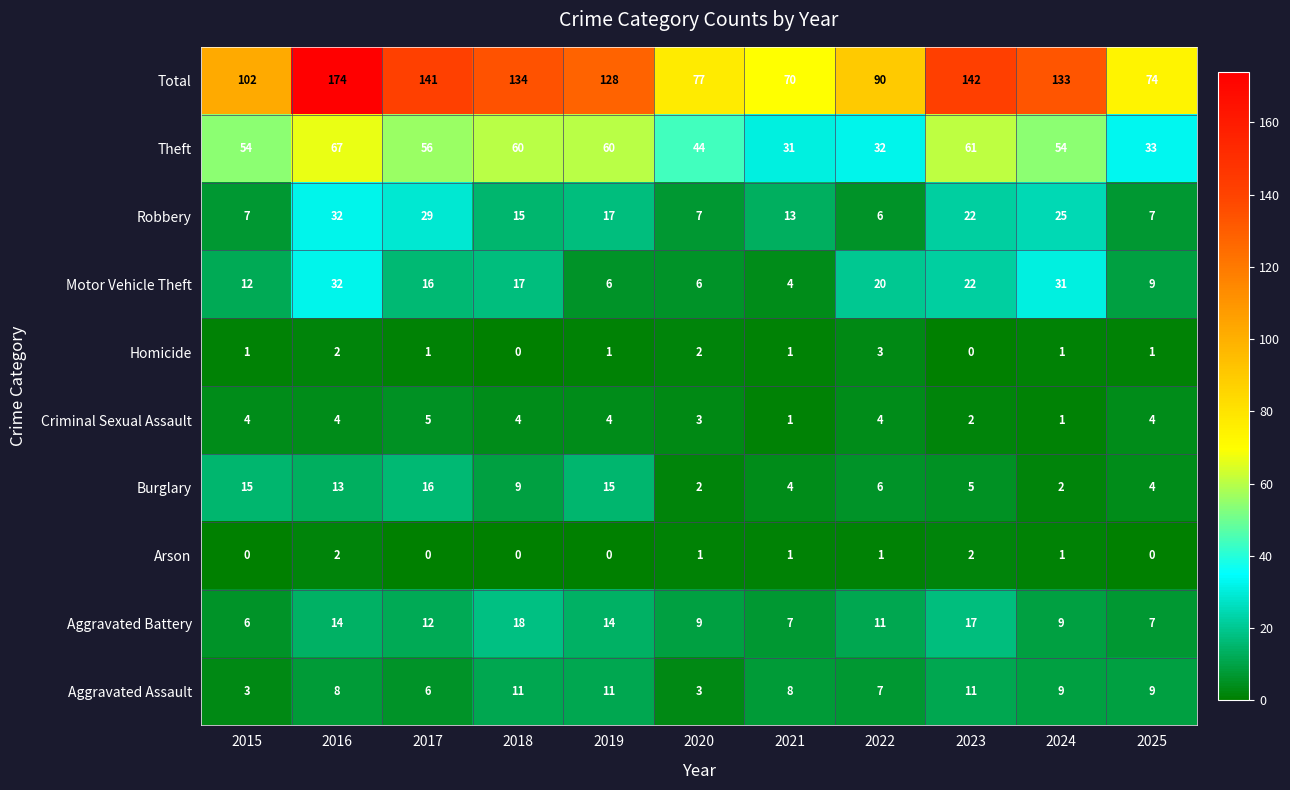

What is the difference between the Burglary values at 2017 and 2025?

12